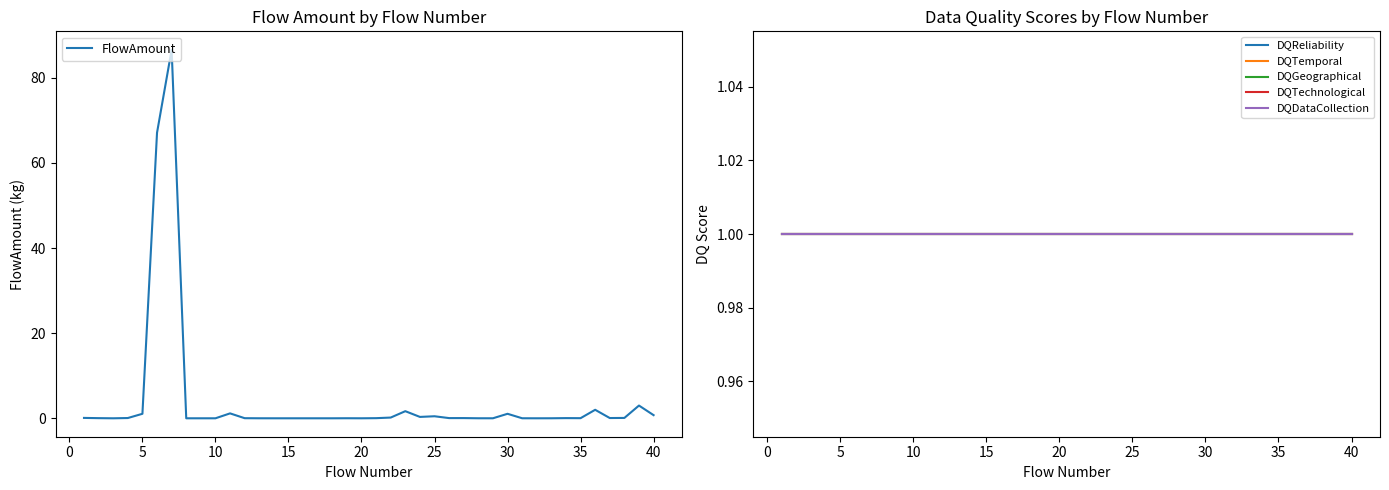

The value of FlowAmount at 10 is 0.0. True or false?

True